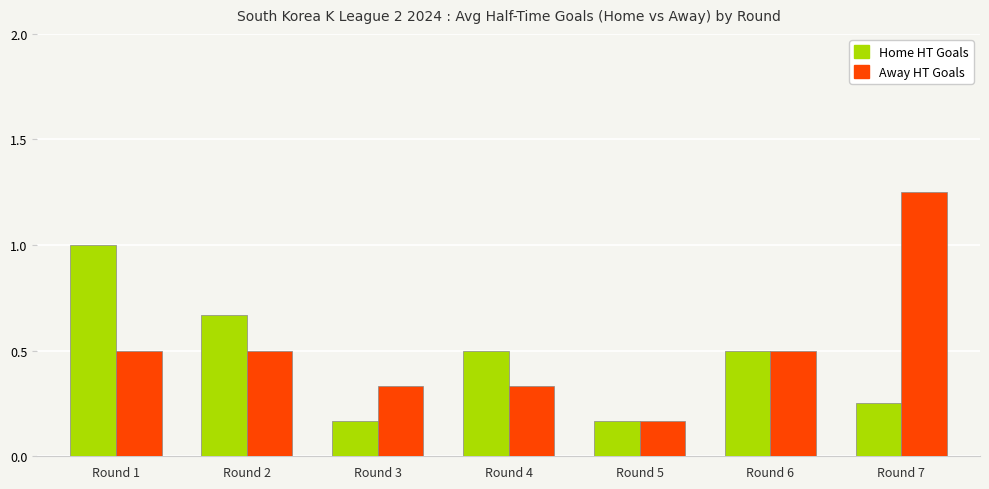

What is the highest value of the Home HT Goals series?

1.0